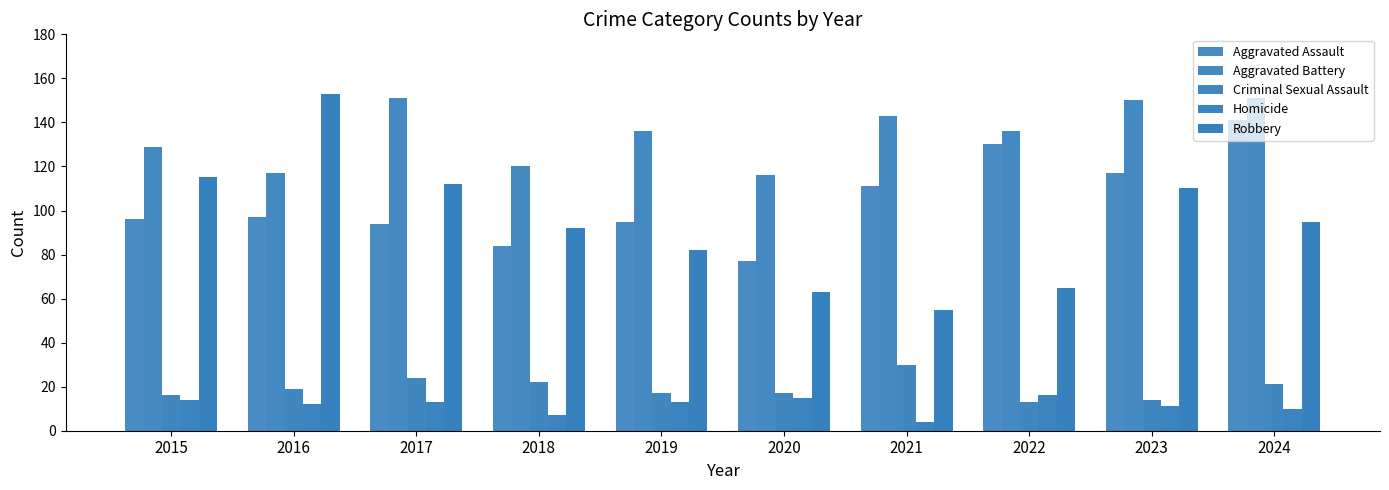

What is the difference between the maximum and minimum values in the Criminal Sexual Assault series?

17